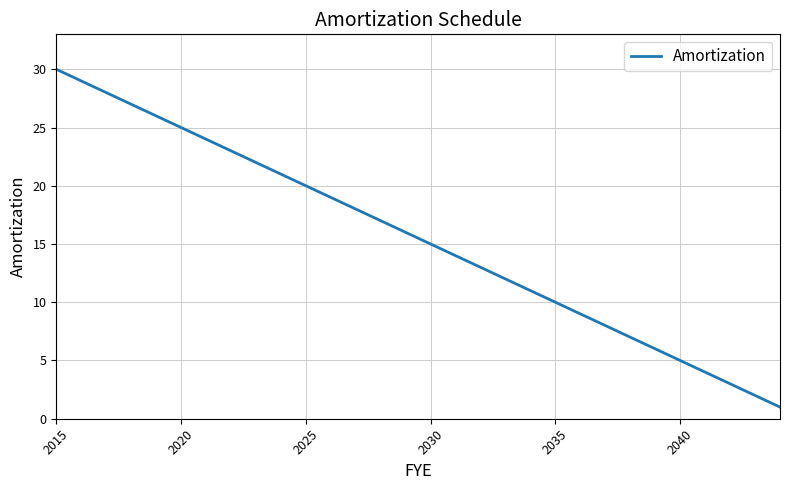

What is the greatest value displayed?

30